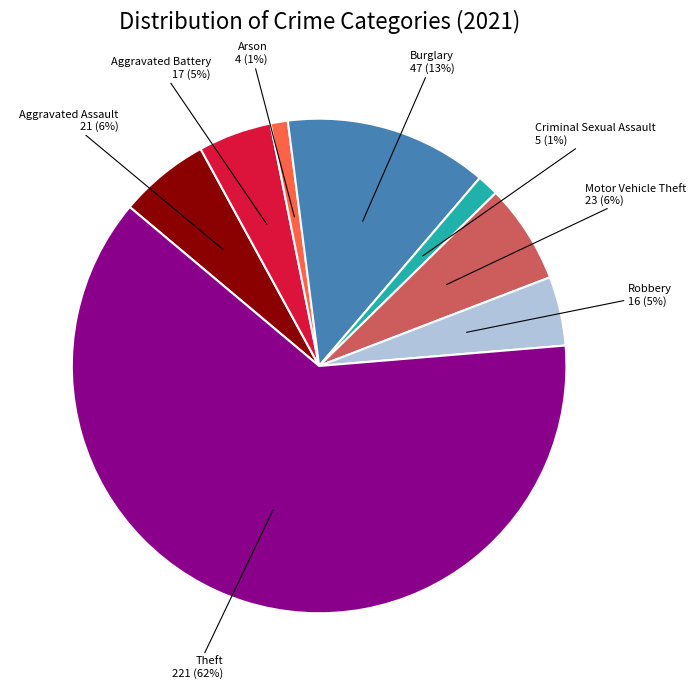

How many slices are in this pie chart?

8